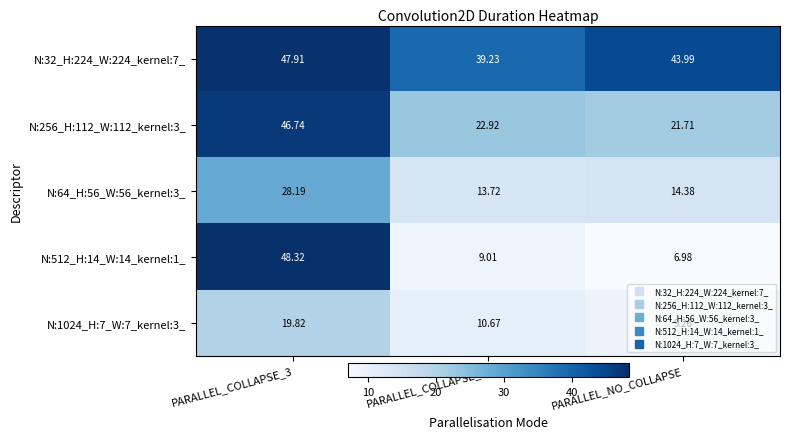

Which category has the lowest value in the N:1024_H:7_W:7_kernel:3_ series?

PARALLEL_NO_COLLAPSE